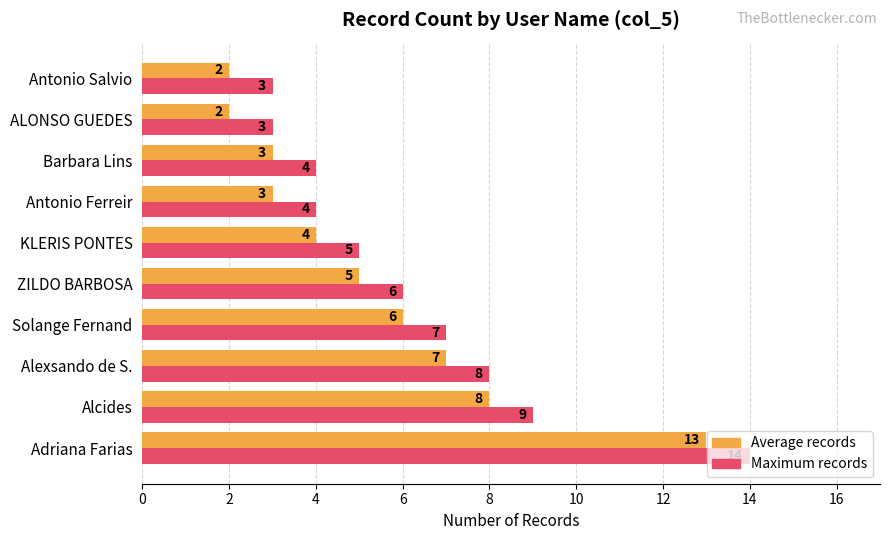

Rank the series by their average value, from lowest to highest.

Average records, Maximum records